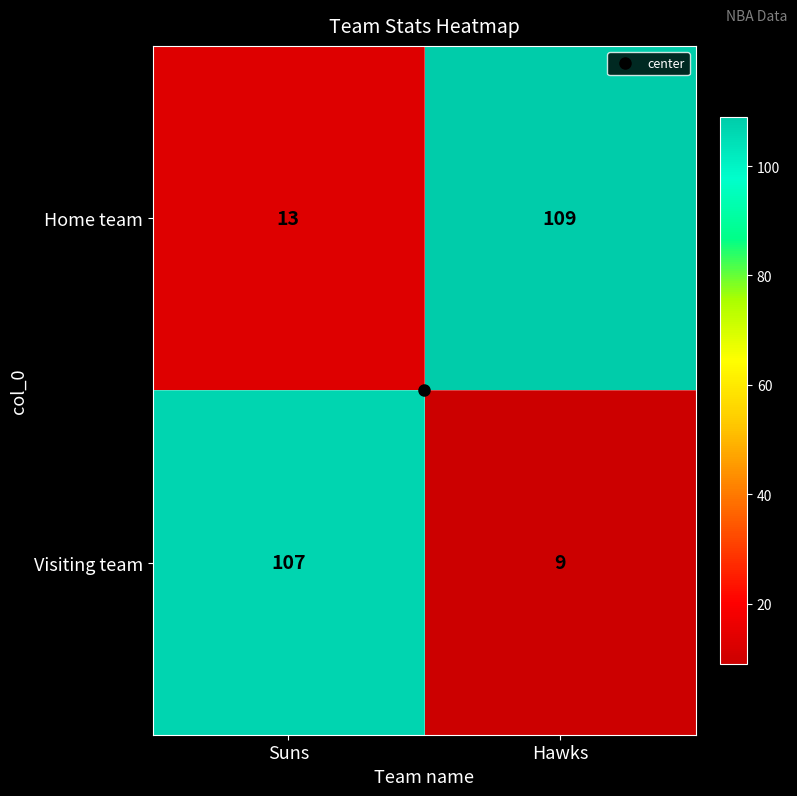

Which series has the largest total across all categories?

Home team